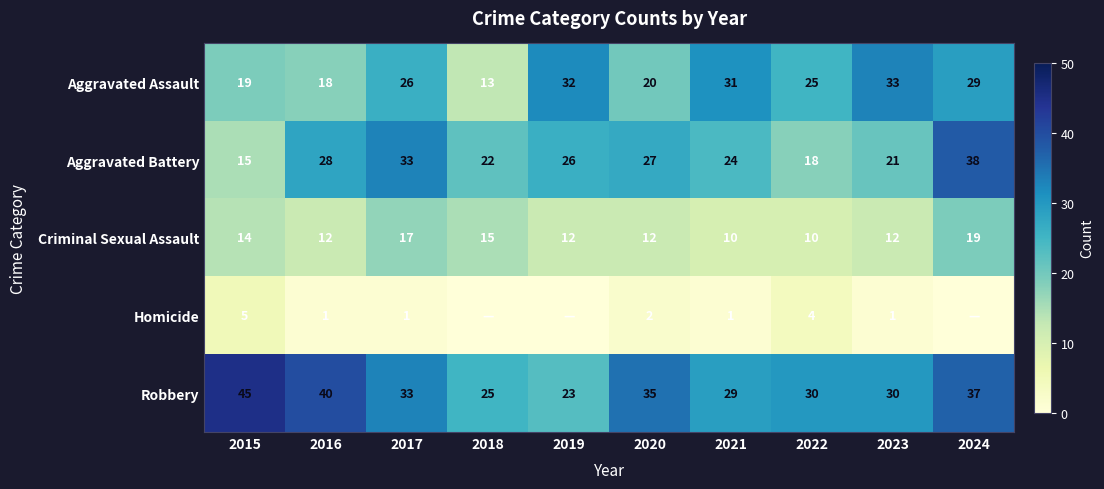

What is the spread (max minus min) of values at 2023?

32